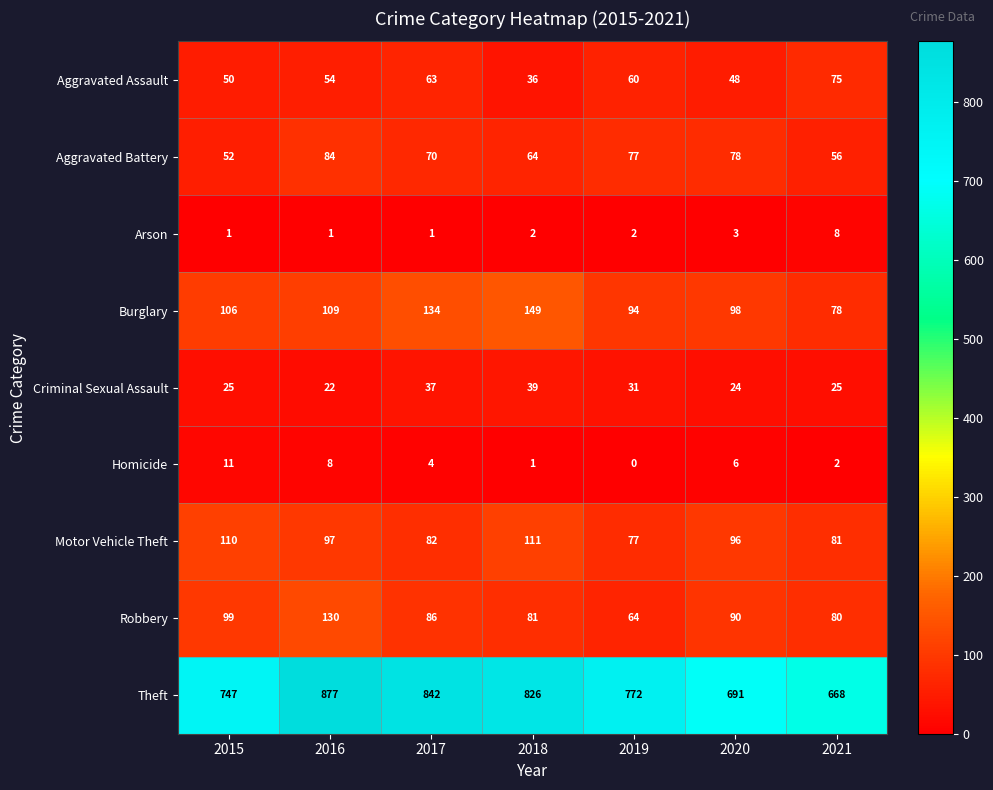

Which label corresponds to the smallest value in the chart?

2019